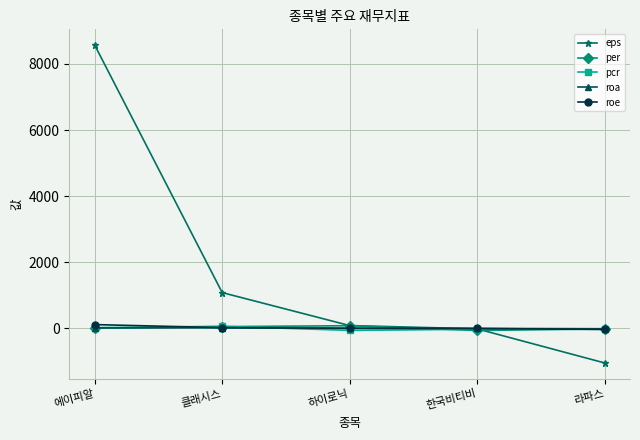

At which category is the sum across all series the highest?

에이피알